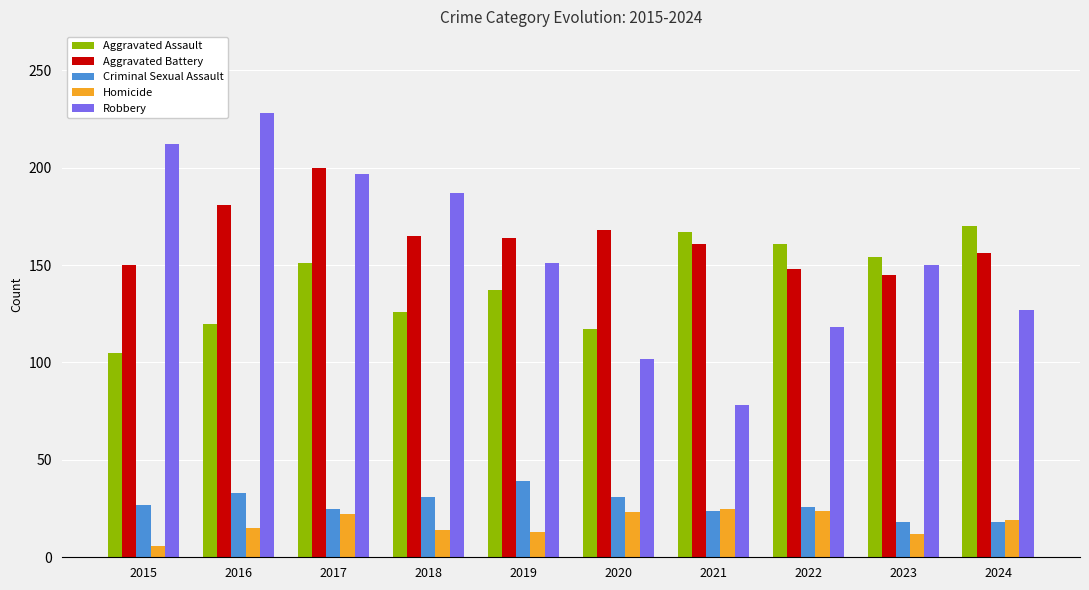

Count the number of categories in the chart.

10